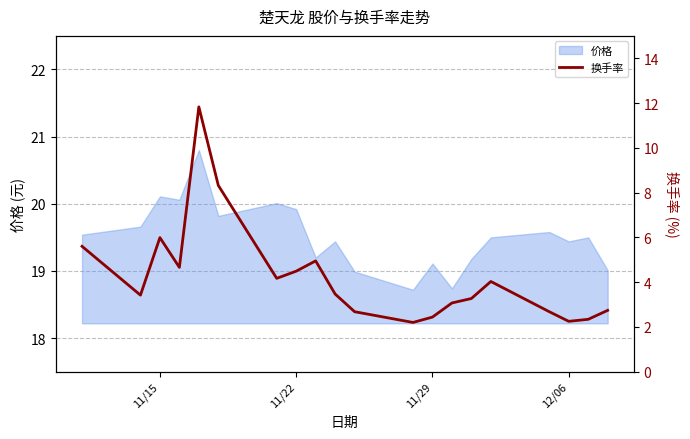

What is the lowest value of the 价格 series?

18.7